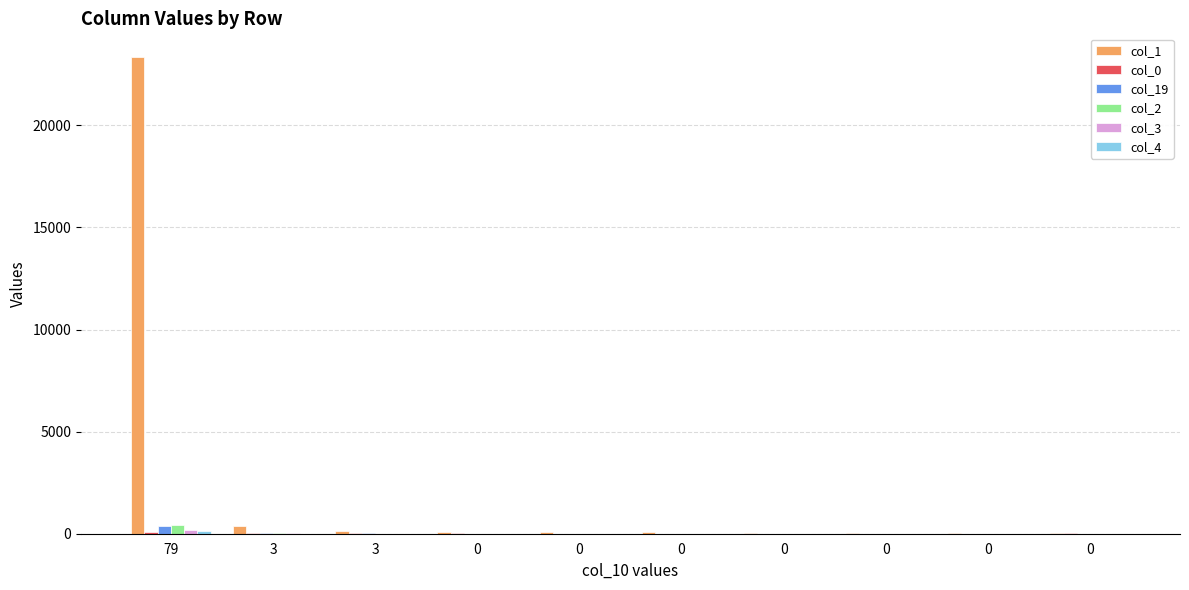

Rank the series by their maximum value, from lowest to highest.

col_0, col_4, col_3, col_19, col_2, col_1